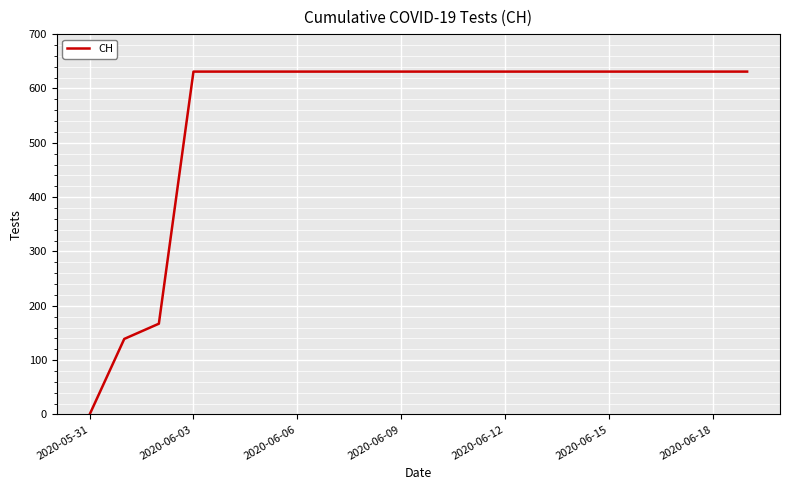

What is the difference between the maximum and minimum values?

631